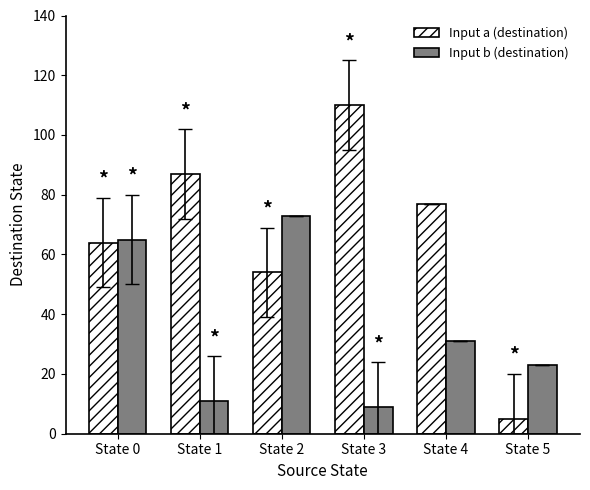

Reading left to right, list all the values displayed in this chart.

Input a (destination): State 0=64	State 1=87	State 2=54	State 3=110	State 4=77	State 5=5
Input b (destination): State 0=65	State 1=11	State 2=73	State 3=9	State 4=31	State 5=23